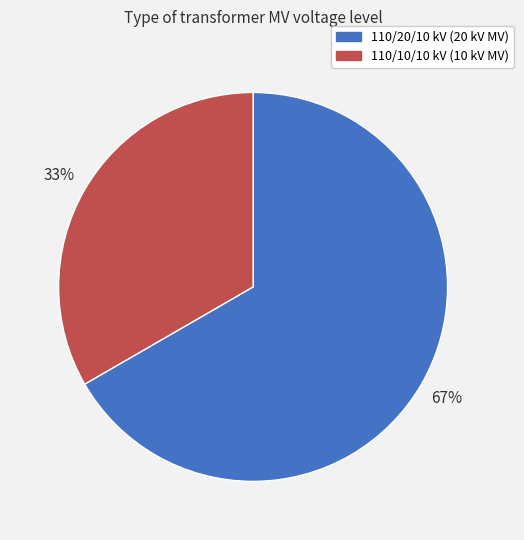

Is it true that 110/20/10 kV (20 kV MV) is 67% of the pie?

True